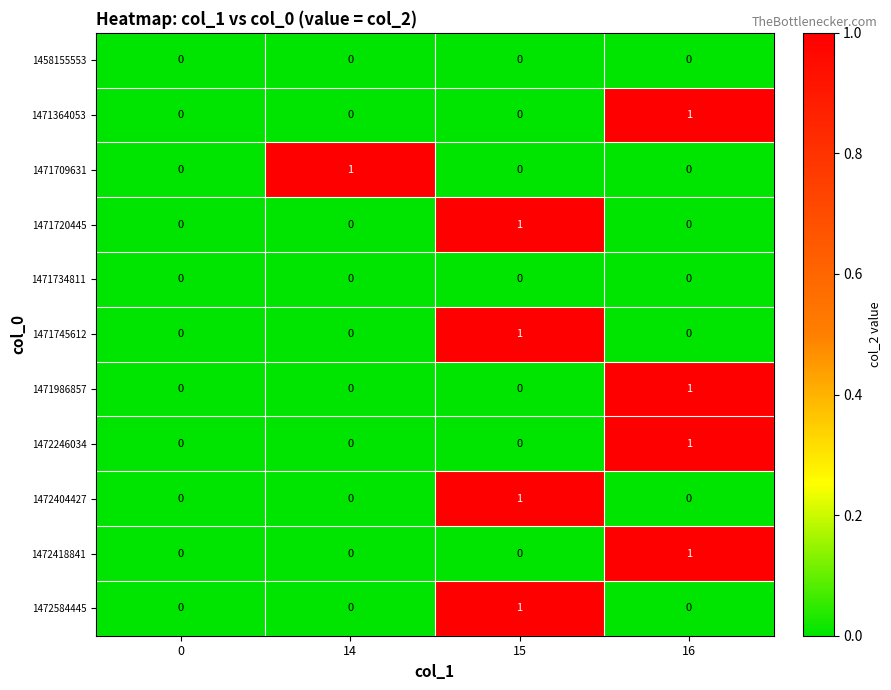

At which label does 1471720445 reach its peak?

15